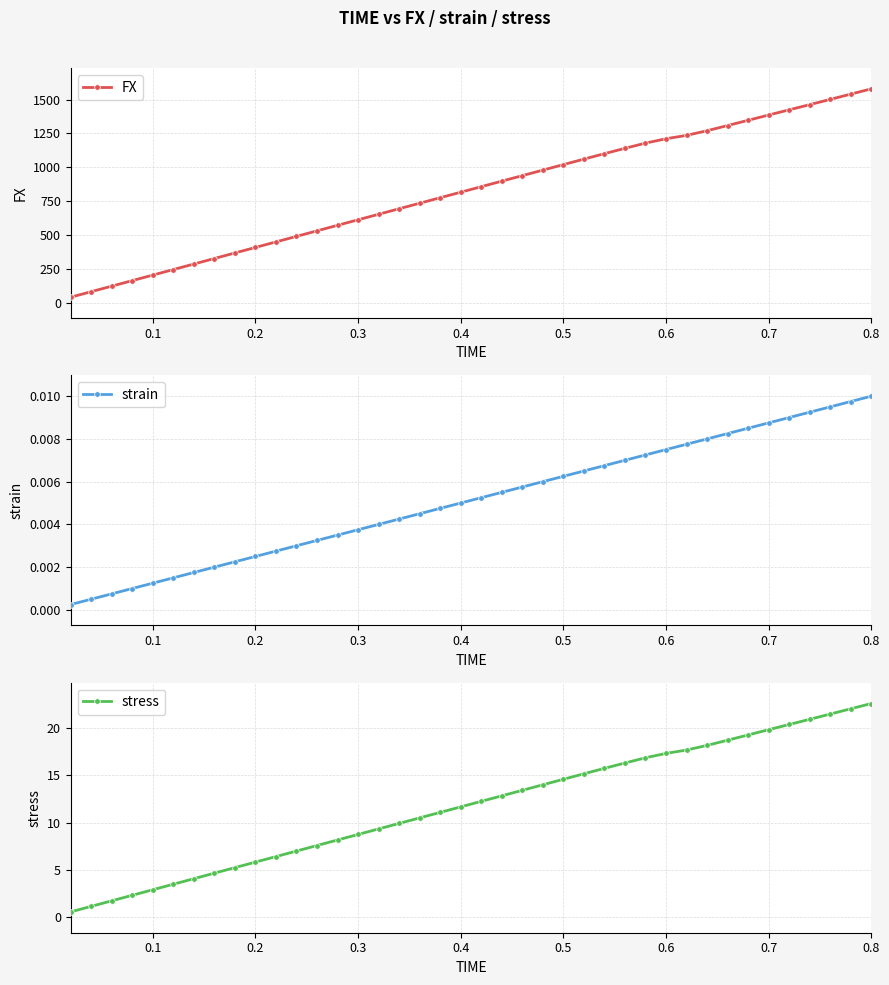

How many values in the stress series are below 12?

20